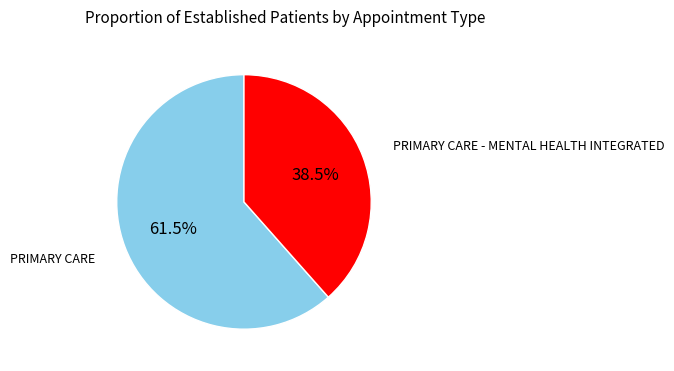

Is there a majority slice in this chart?

Yes